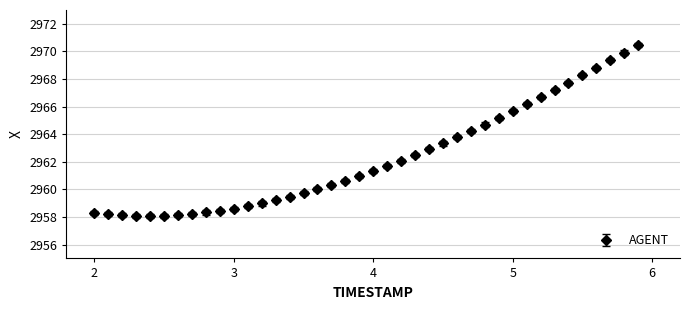

What is the smallest value displayed?

2958.1